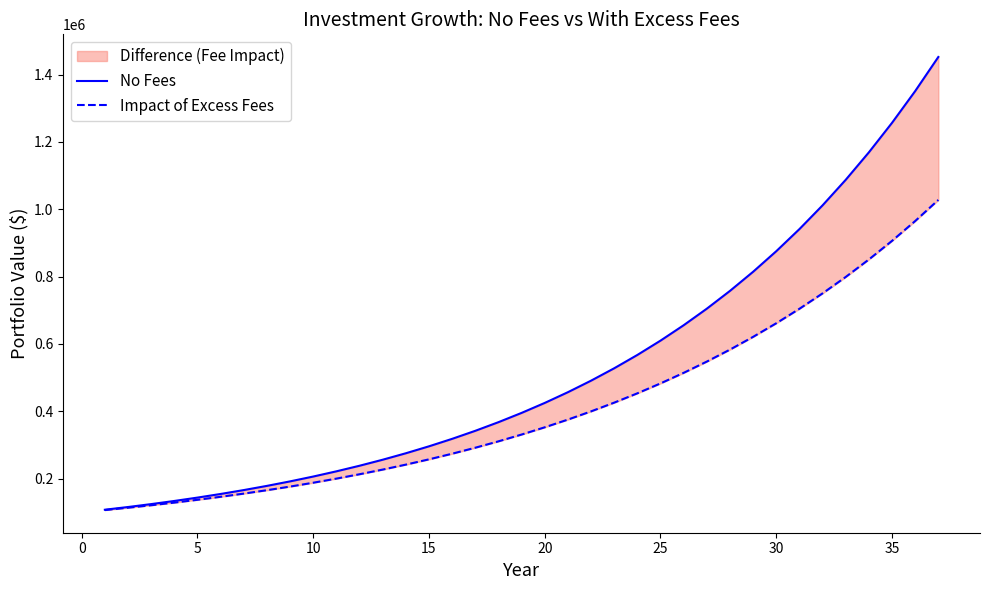

What is the total value across all series at 0?

228985.0